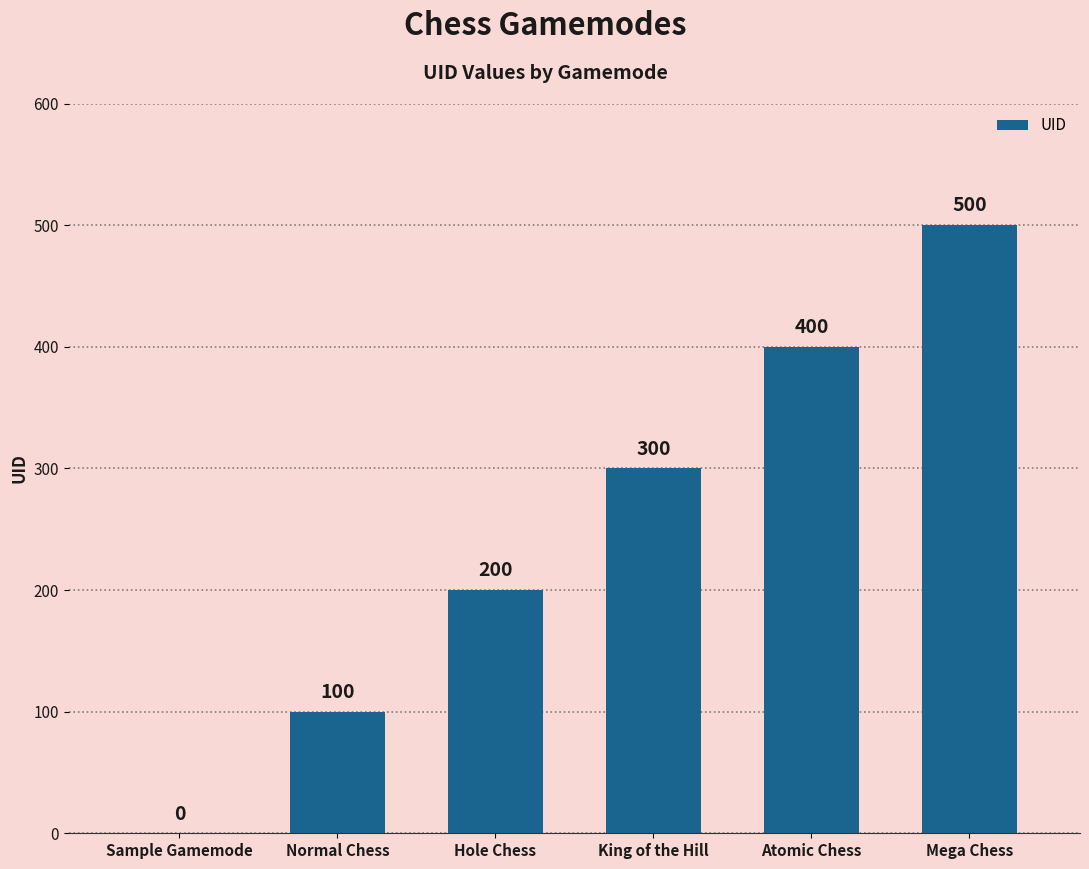

What is the approximate value at King of the Hill, to the nearest 50?

300